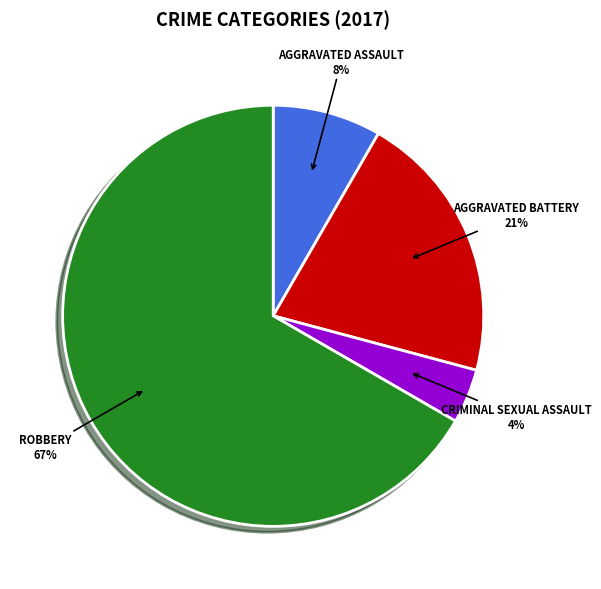

Count the number of slices in the pie.

4